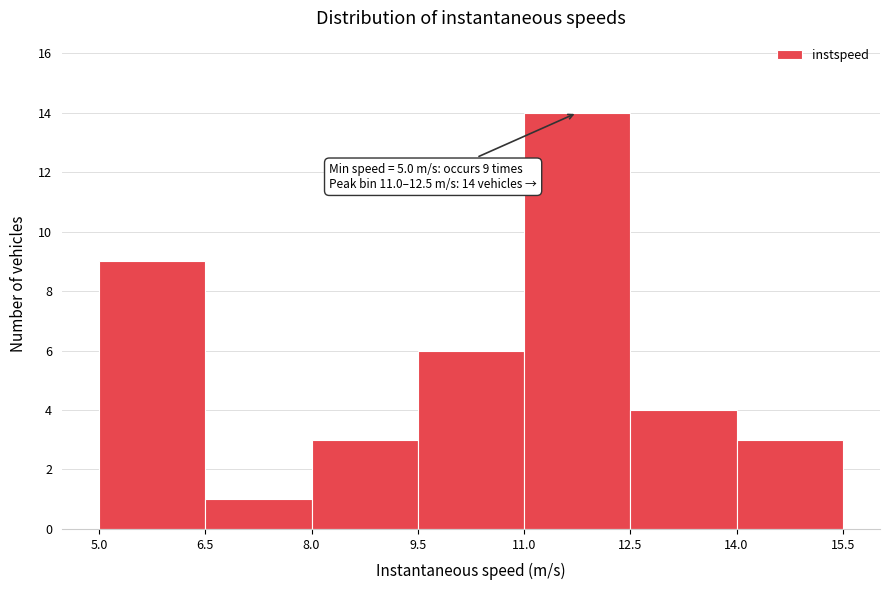

Which range on the x-axis has the tallest bar?

11.0 to 12.5